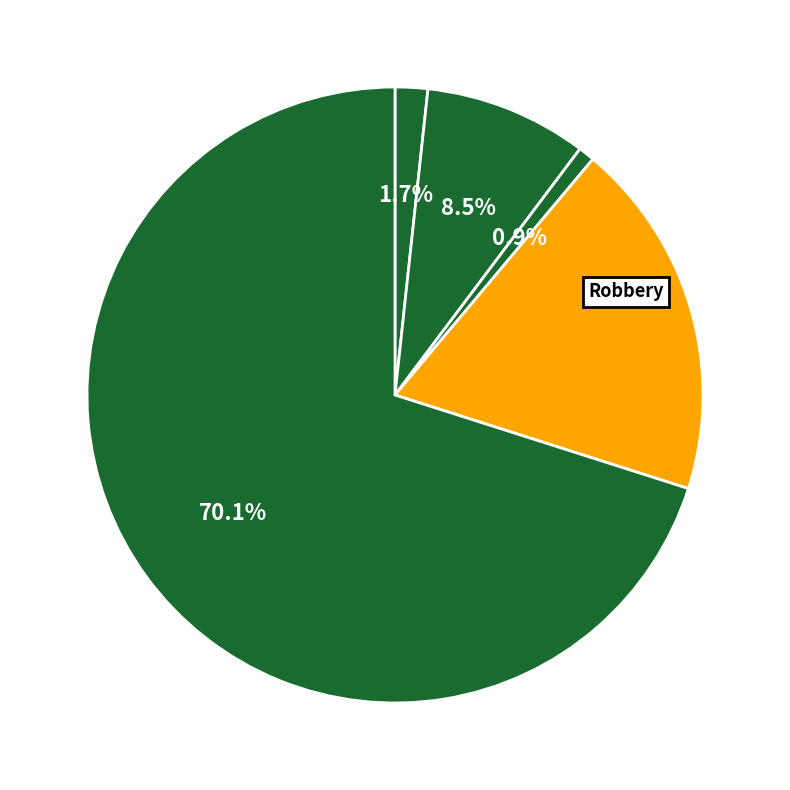

How many segments does this pie chart have?

5